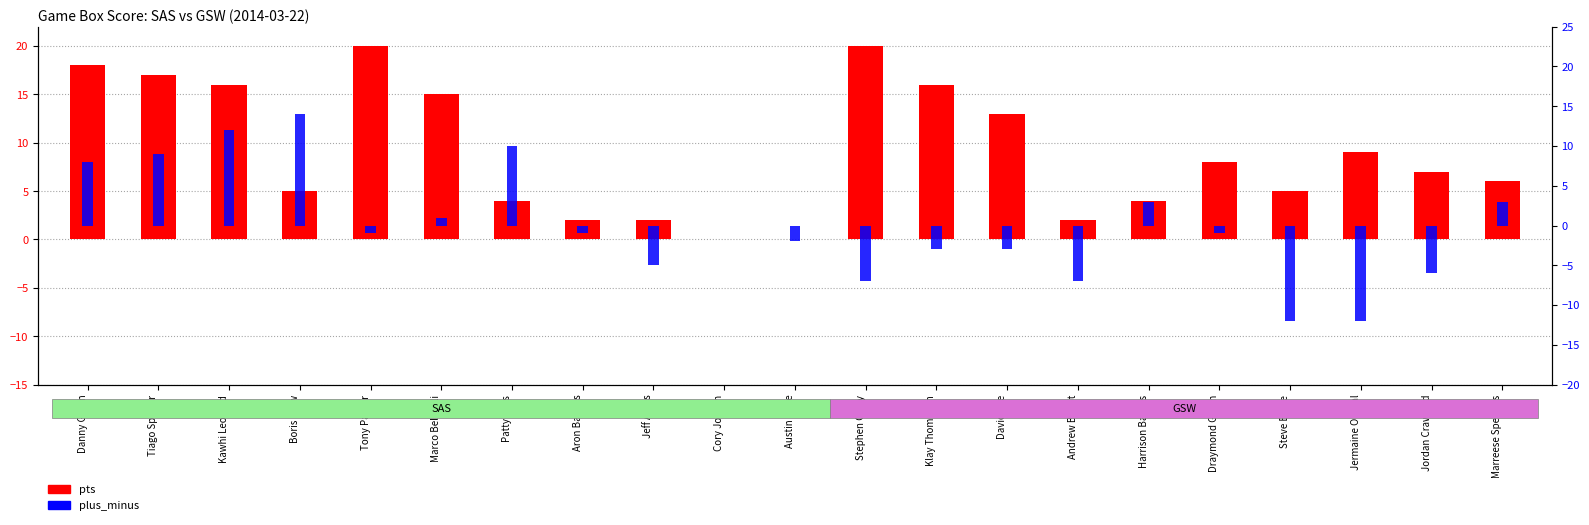

True or false: plus_minus has a value of 3 at Harrison Barnes.

True